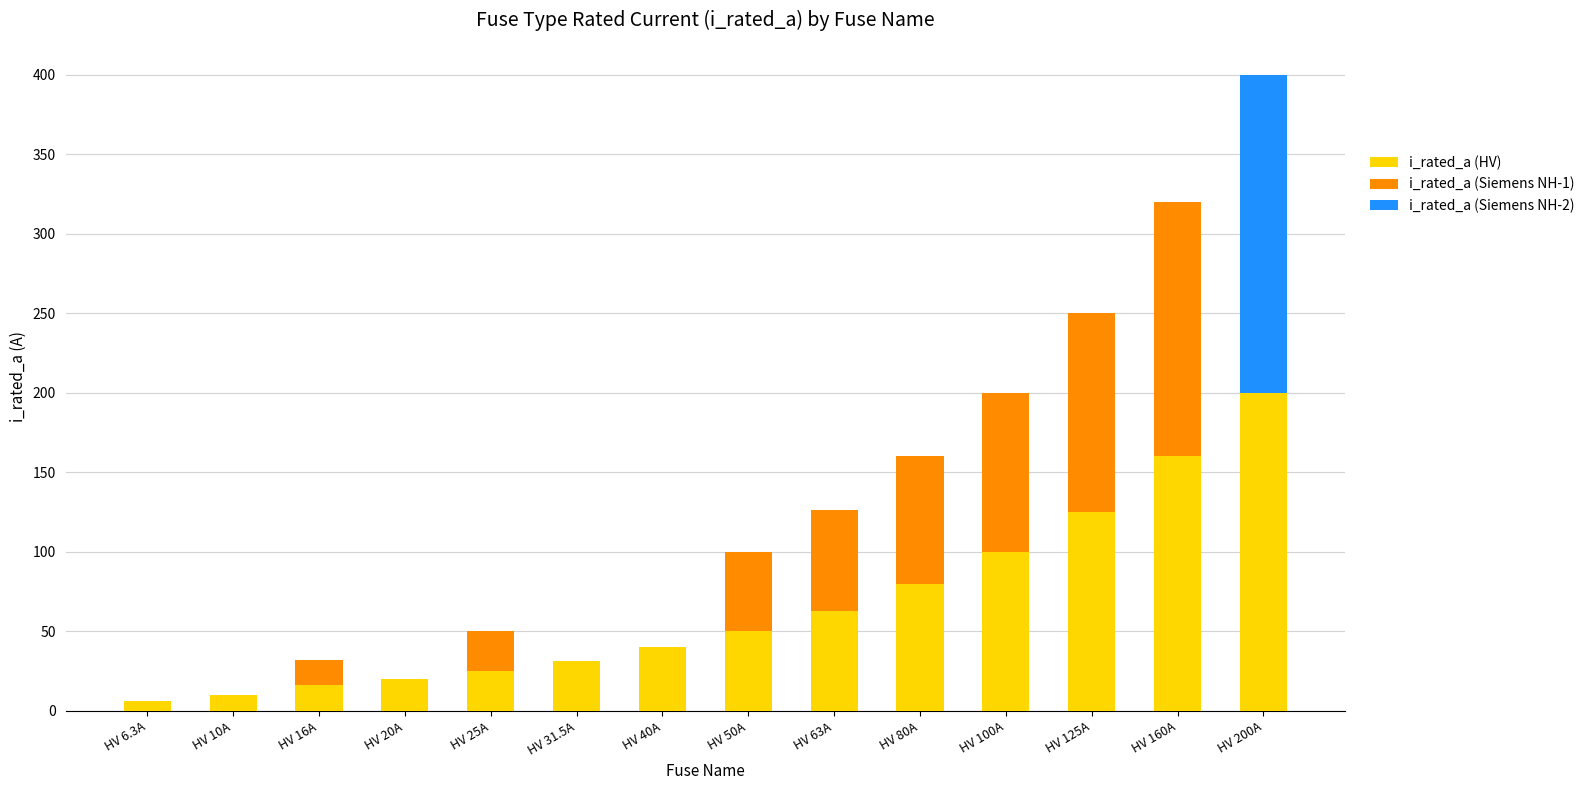

True or false: i_rated_a (HV) has a value of 6.3 at HV 6.3A.

True